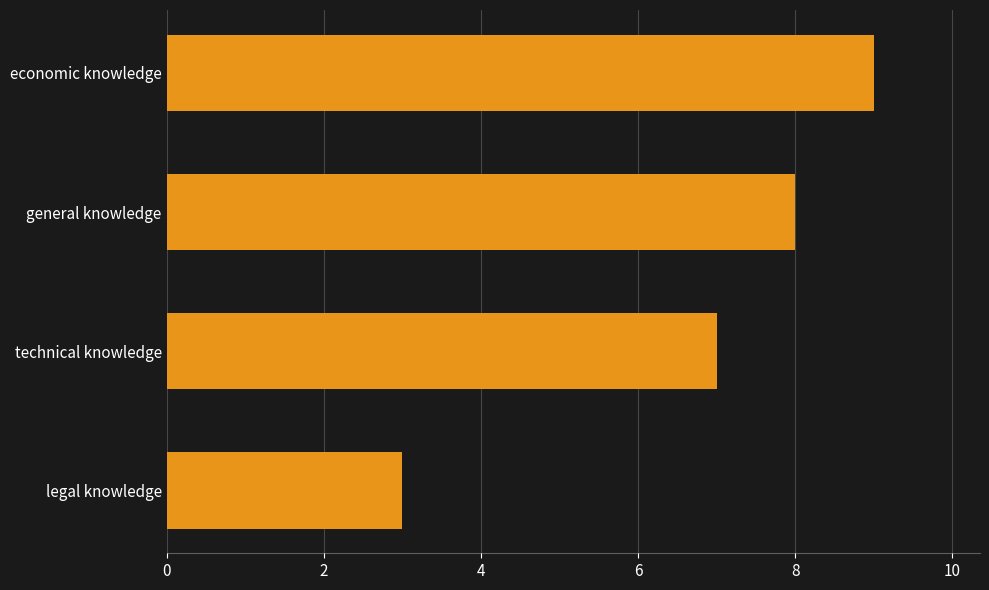

The chart shows a value of 5 at legal knowledge. True or false?

False